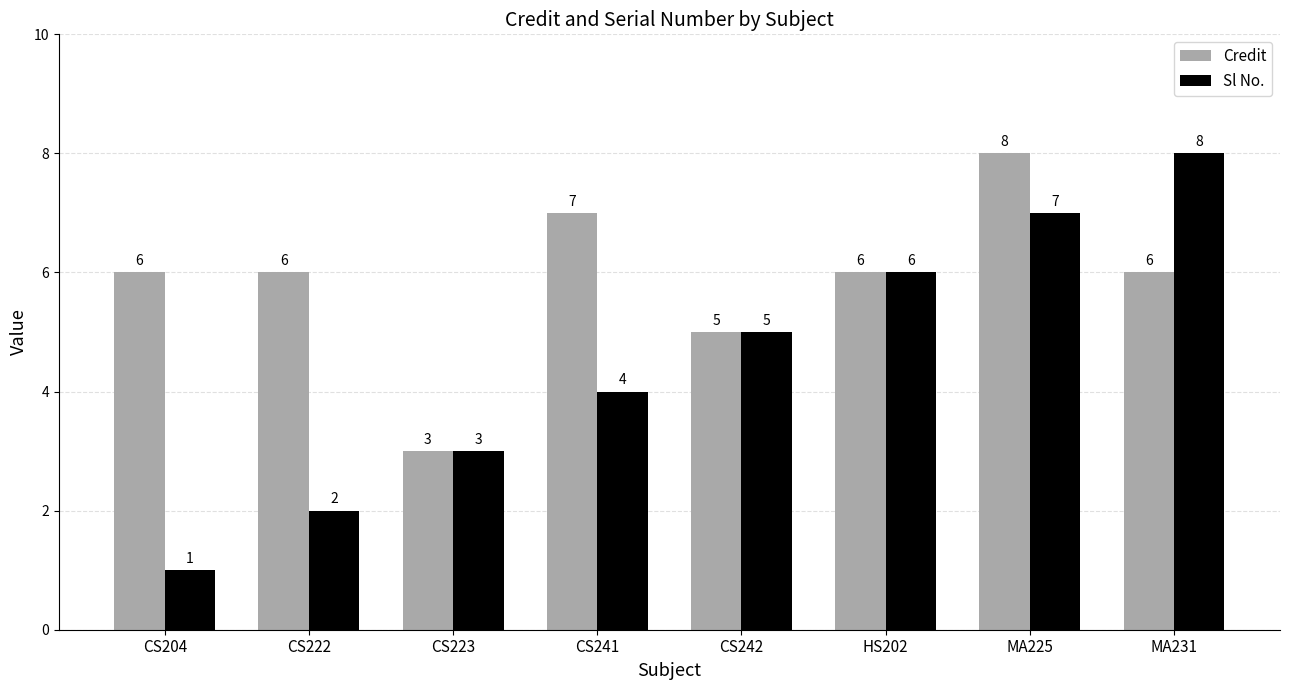

How many categories are shown in the chart?

8